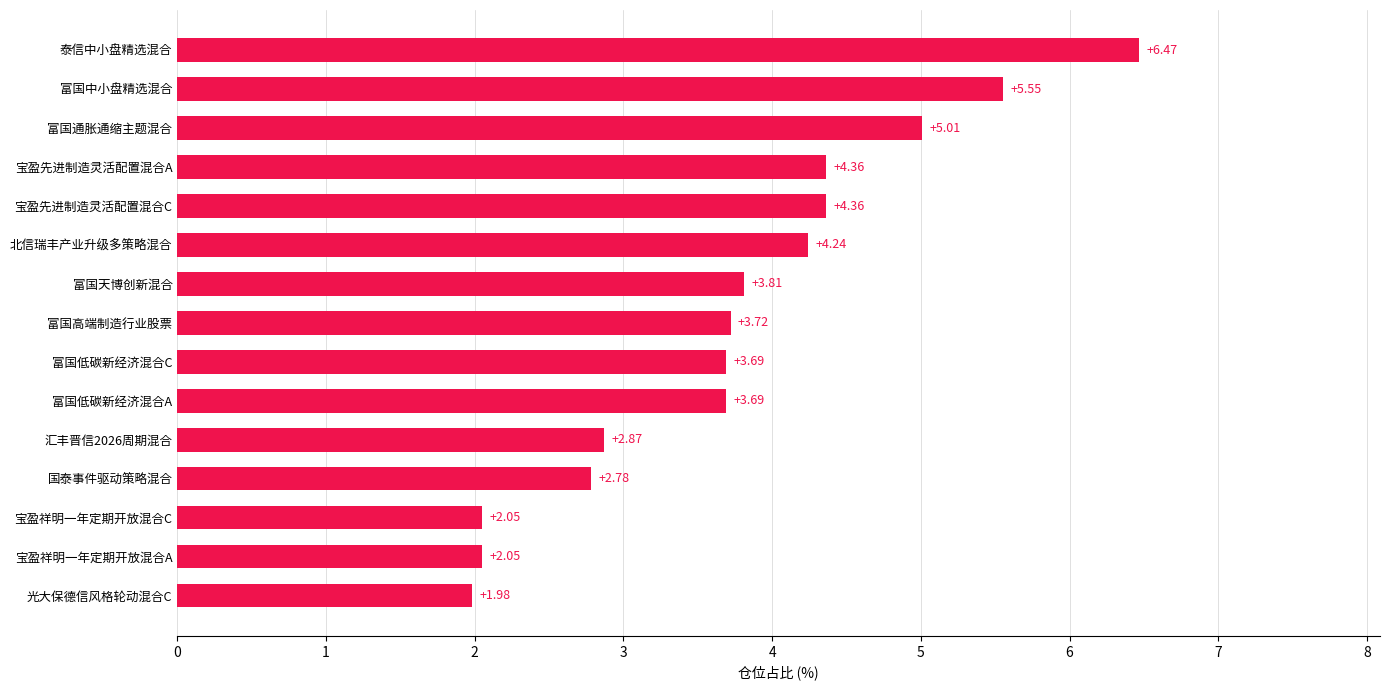

What is the sum of all values?

56.6